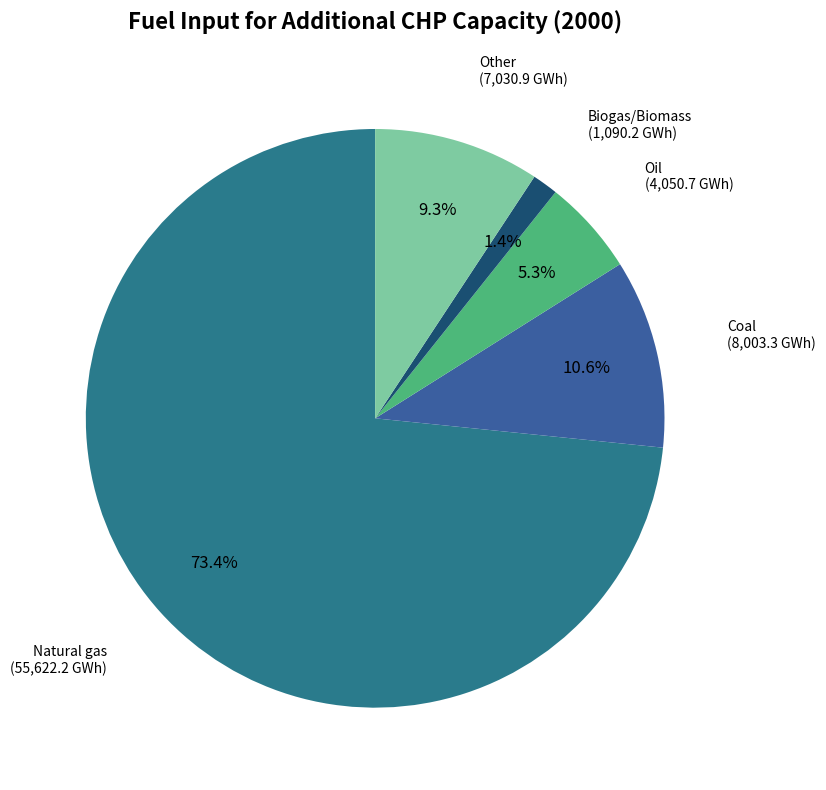

What percentage is NOT represented by Other?

90.7%